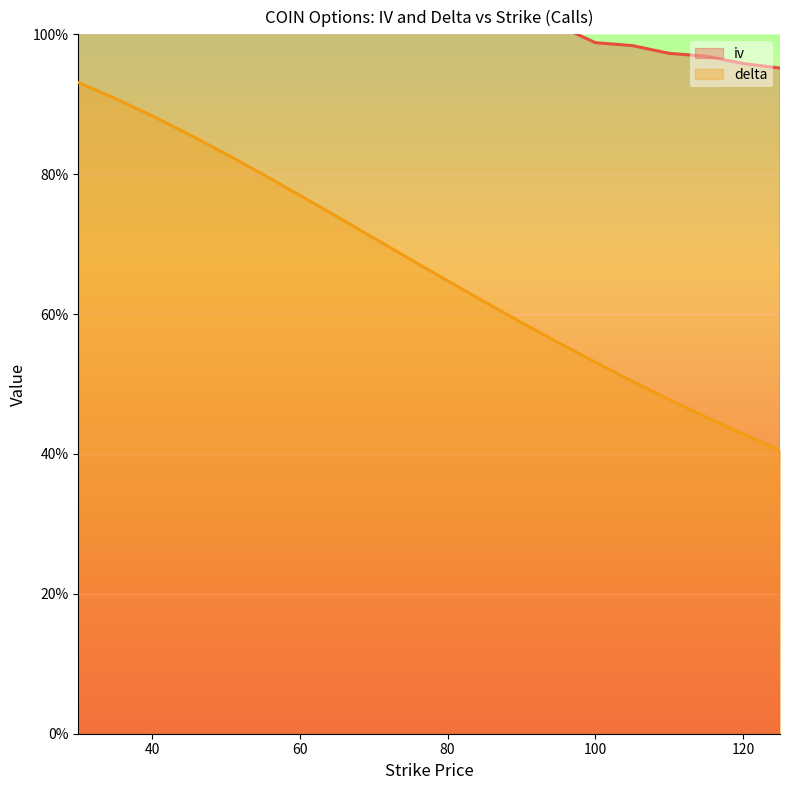

At which category is the sum across all series the highest?

30